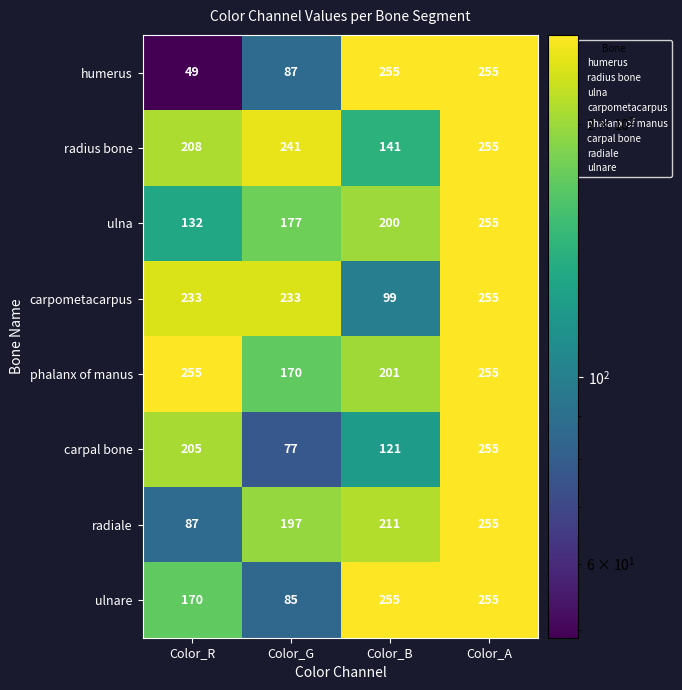

How many series are shown in this chart?

8